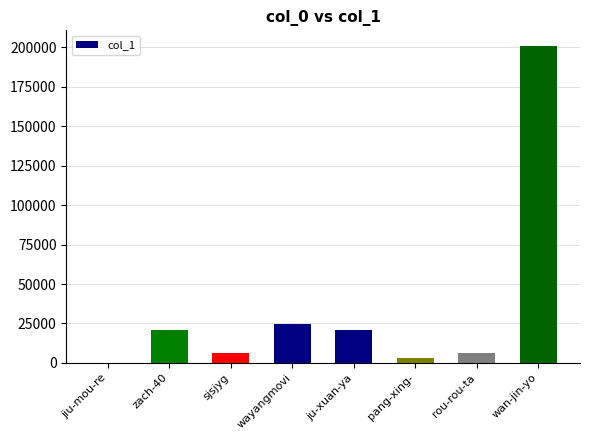

What is the approximate value at pang-xing-?

3204